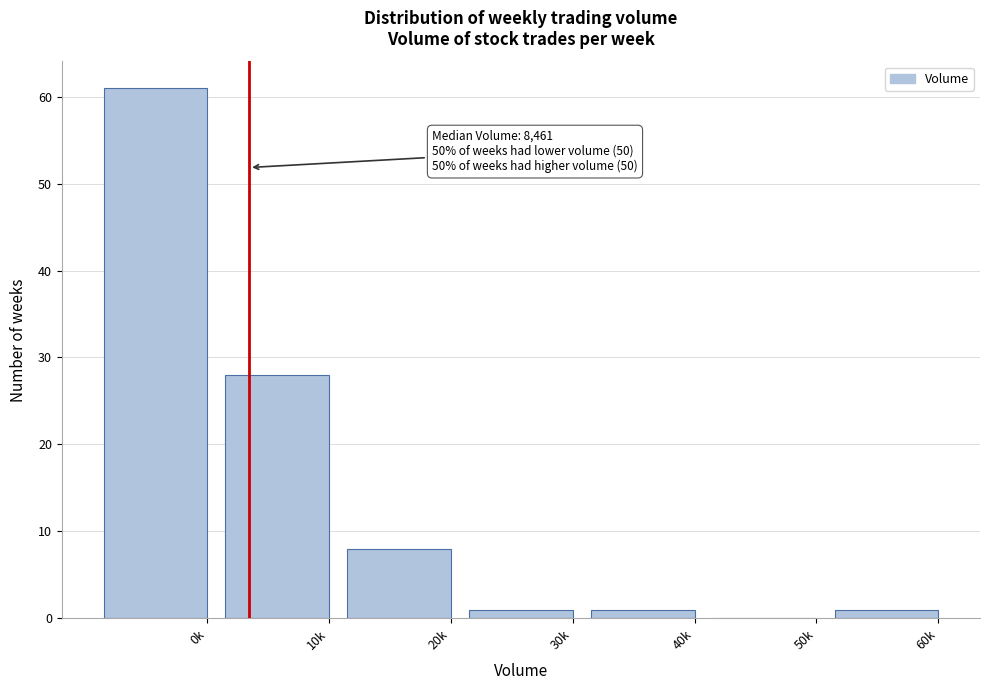

Reading right to left, list all the values displayed in this chart.

60k=1	50k=0	40k=1	30k=1	20k=8	10k=28	0k=61